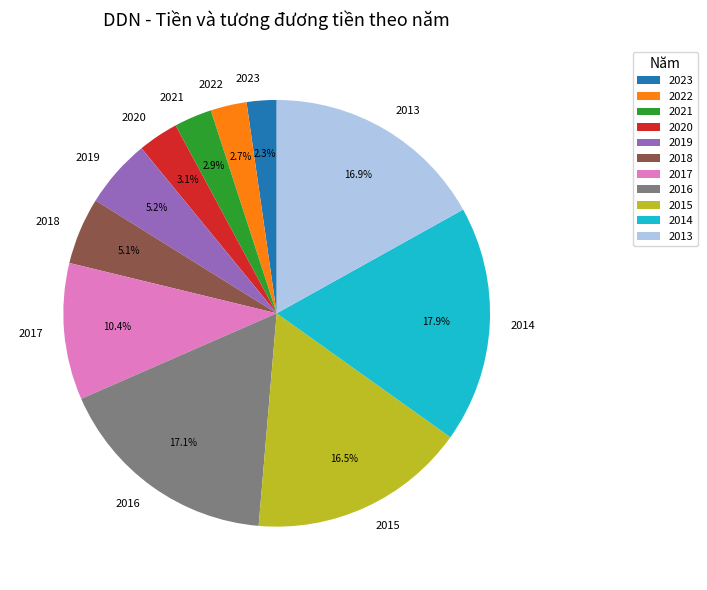

To the nearest percent, what is the difference between the largest and smallest slice percentages?

16%